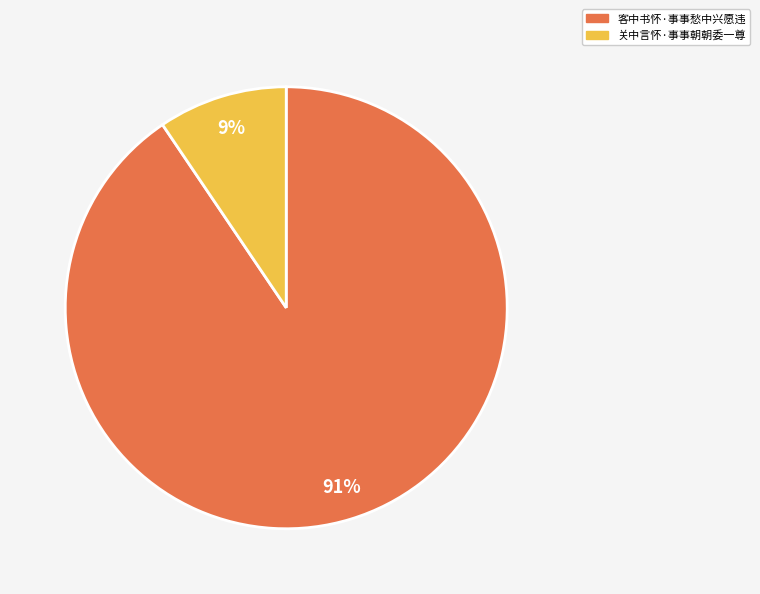

Does 关中言怀·事事朝朝委一尊 account for over 50% of the chart?

No